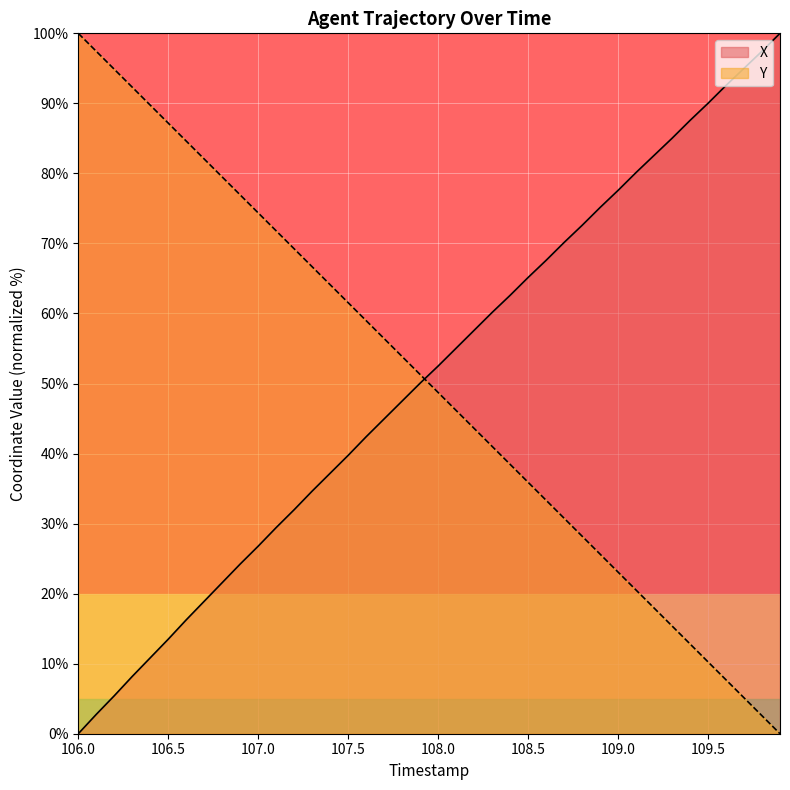

Reading left to right, what are all the values shown in this chart?

X: 0.0	2.8	5.4	8.2	10.8	13.5	16.3	18.9	21.6	24.2	26.8	29.4	32.0	34.6	37.2	39.7	42.4	45.0	47.5	50.1	52.5	55.0	57.6	60.1	62.6	65.1	67.6	70.1	72.6	75.1	77.6	80.1	82.6	85.0	87.6	90.0	92.6	95.0	97.4	100.0
Y: 100.0	97.4	94.9	92.3	89.7	87.2	84.6	82.1	79.5	76.9	74.4	71.8	69.2	66.7	64.1	61.5	59.0	56.4	53.8	51.3	48.7	46.2	43.6	41.0	38.5	35.9	33.3	30.8	28.2	25.6	23.1	20.5	17.9	15.4	12.8	10.3	7.7	5.1	2.6	0.0